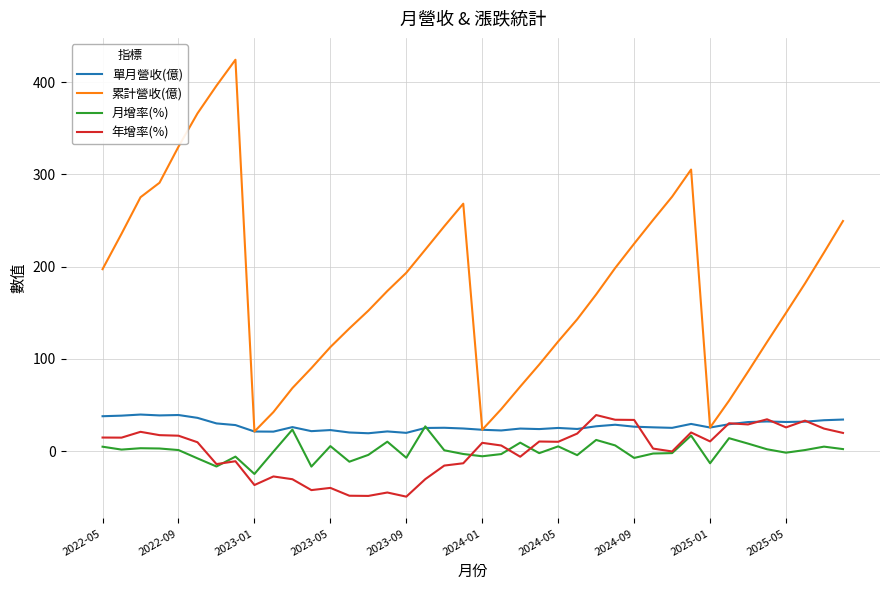

What is the smallest value displayed?

-49.4